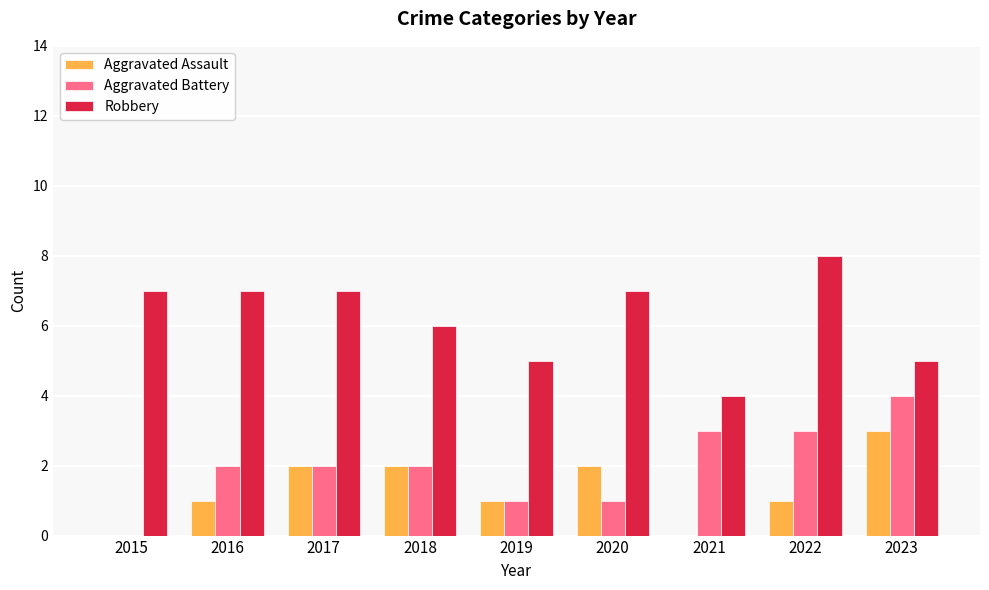

Which series has the largest total across all categories?

Robbery